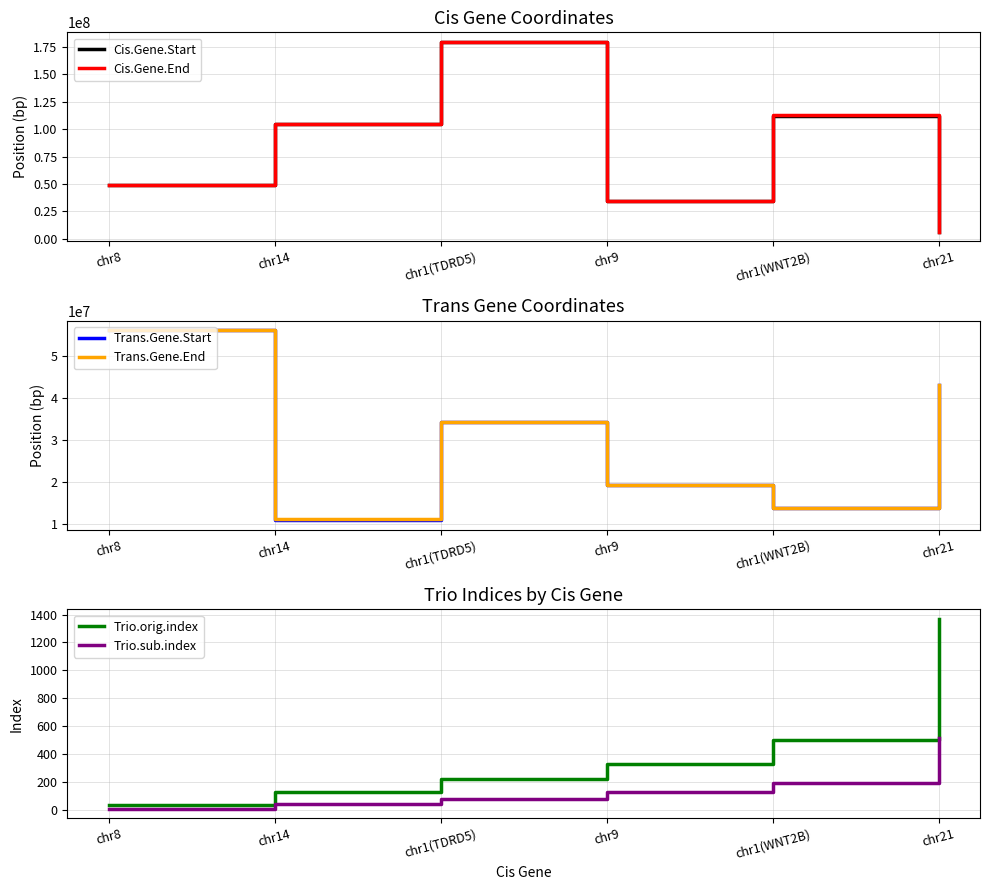

Is the value of Trio.orig.index at chr1(WNT2B) greater than the value of Cis.Gene.Start at chr1(WNT2B)?

No